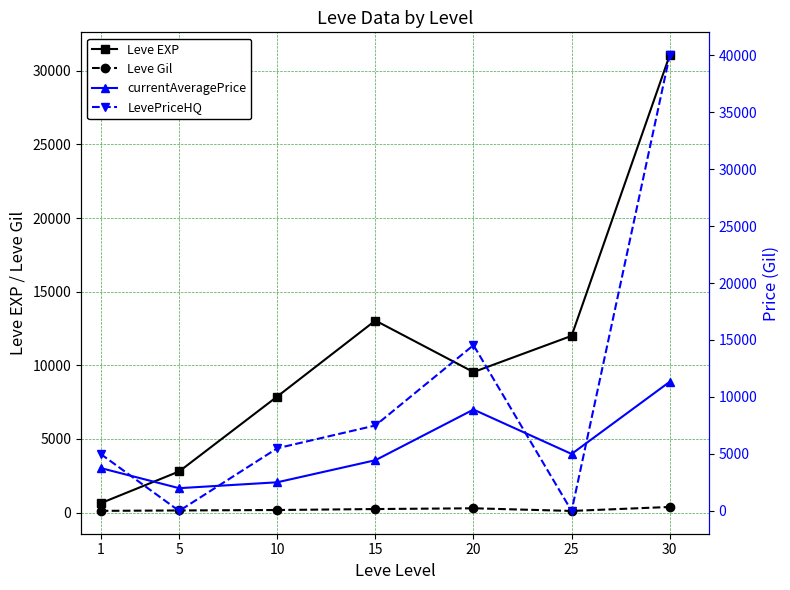

Which series has the largest total across all categories?

Leve EXP